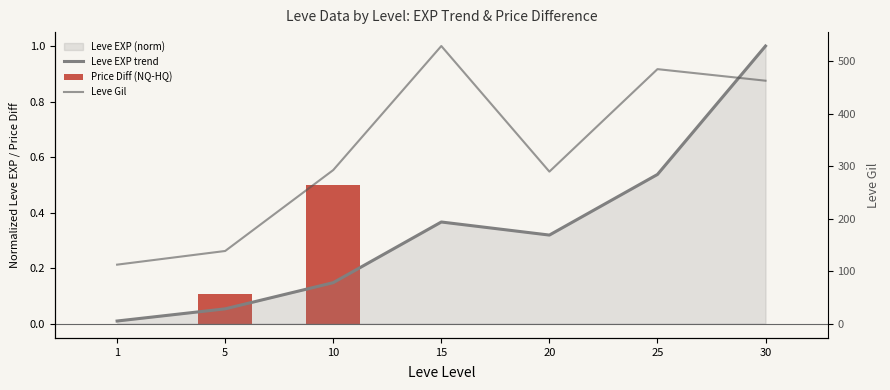

Rank the series at 30 from lowest to highest value.

Price Diff (NQ-HQ), Leve EXP trend, Leve Gil